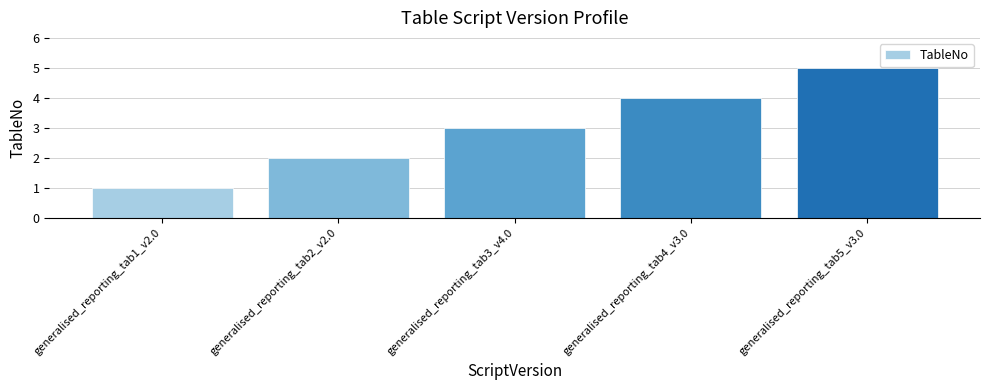

What is the difference between the maximum and minimum values?

4